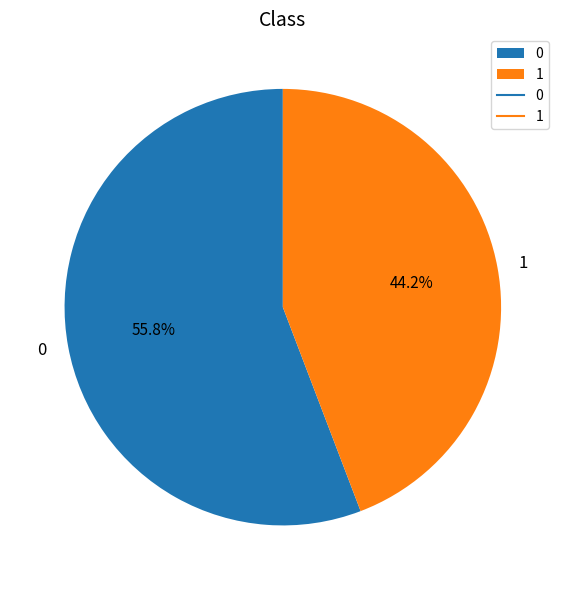

Is 0 the majority of the pie?

Yes